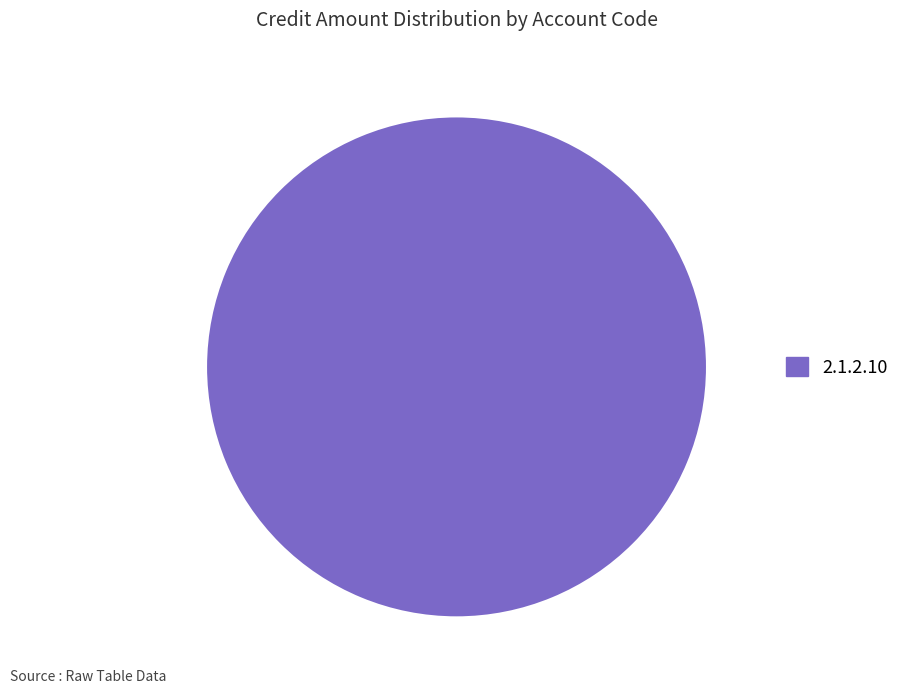

The 2.1.2.10 slice represents 87% of the pie. True or false?

False